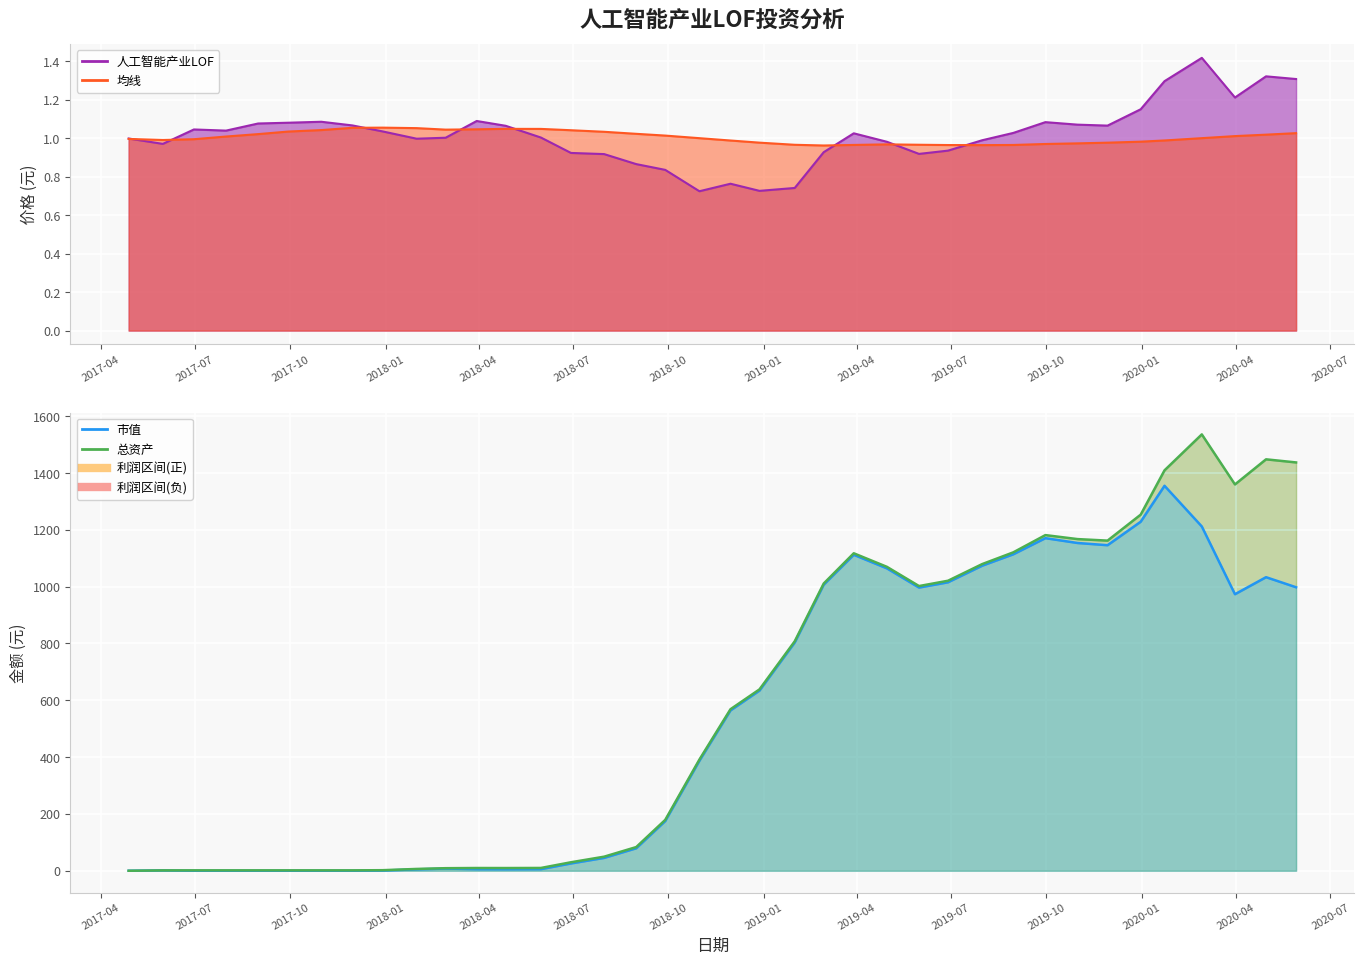

What is the difference between the second highest and second lowest values in the 市值 series?

1228.7